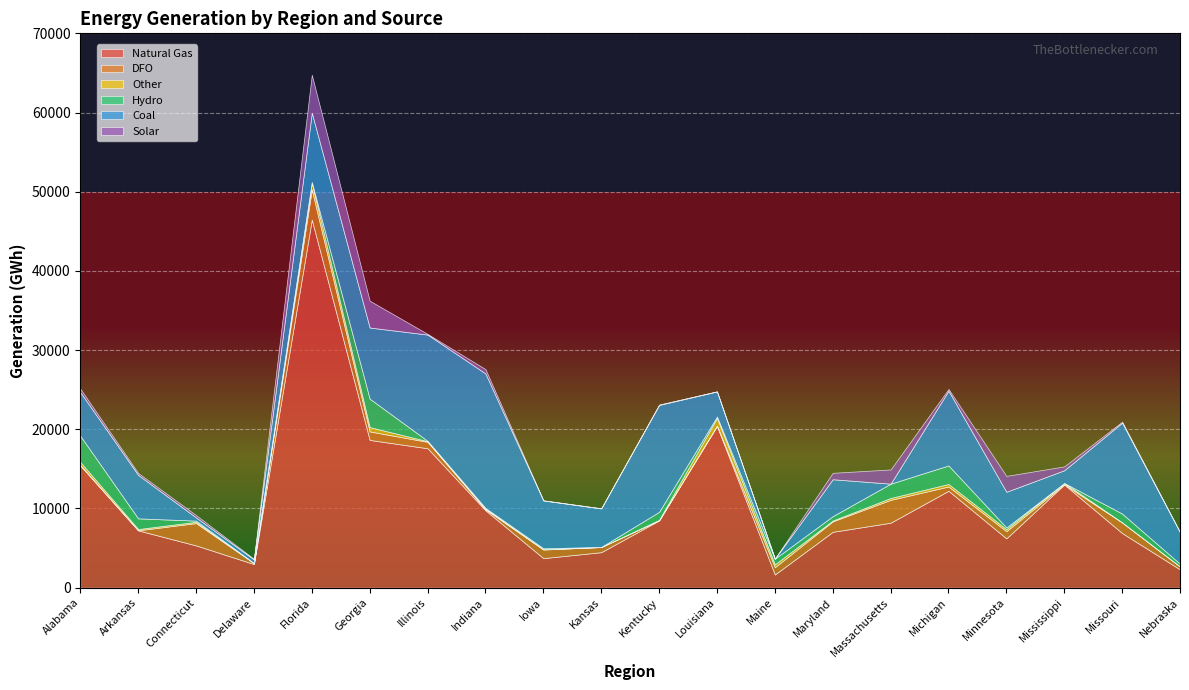

How many data points in Natural Gas are above 8199?

10